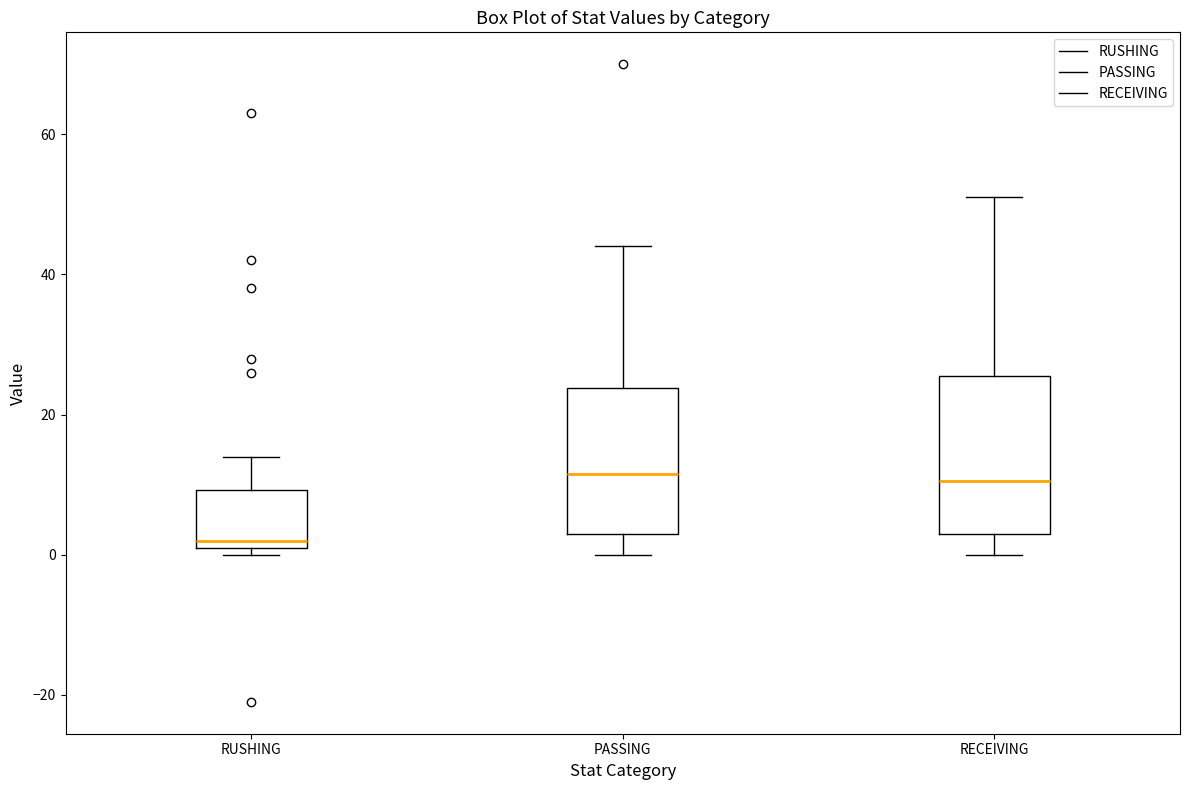

Where does the lower whisker of the box for RECEIVING end on the y-axis? The values are not printed on the chart, so give them approximately, as read against the axis.

0